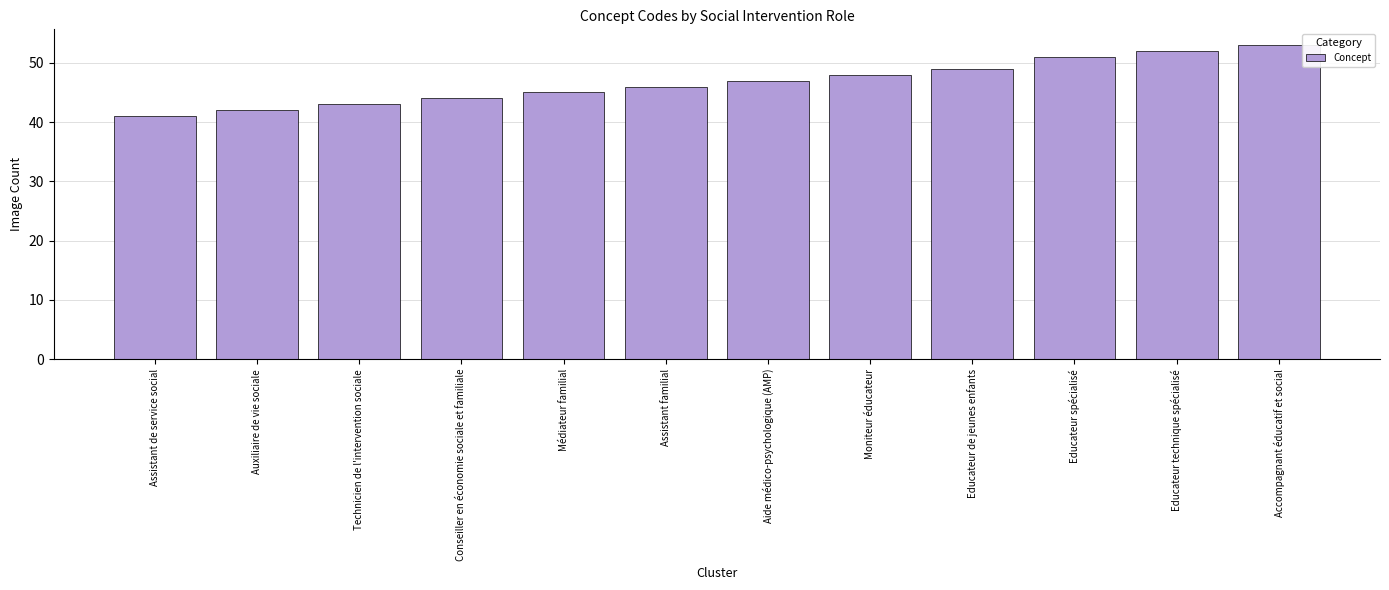

At which category does the chart reach its minimum across all series?

Assistant de service social